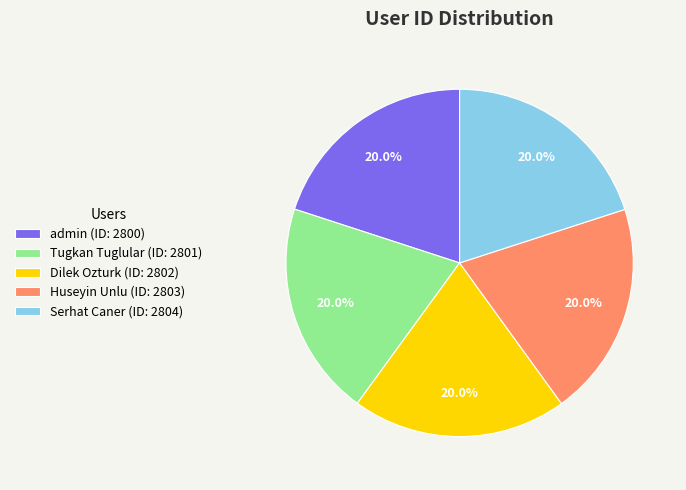

What is the ratio of the value at Dilek Ozturk to the value at Huseyin Unlu?

1.0